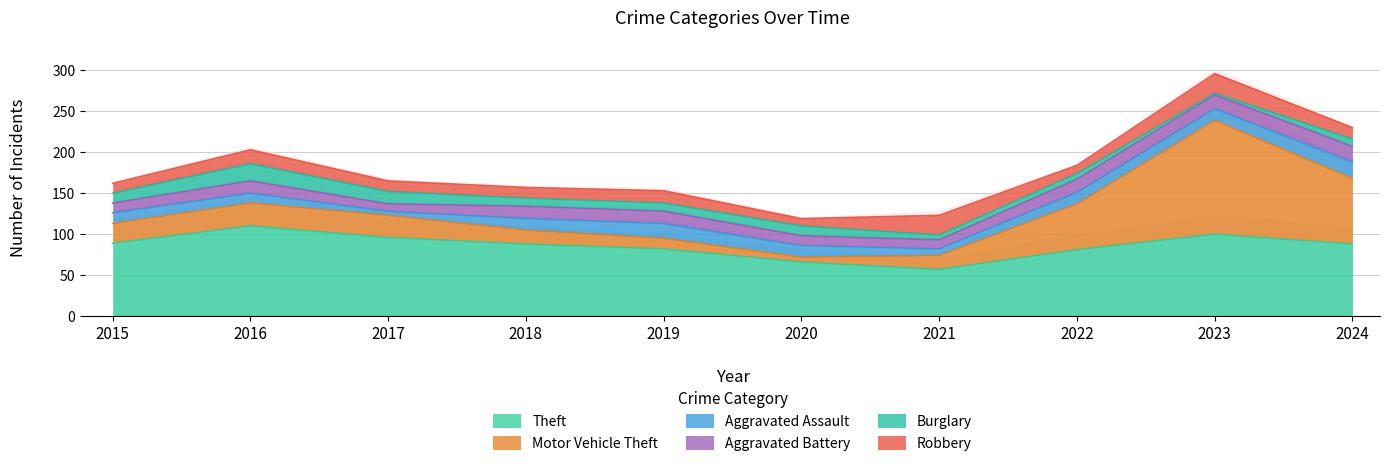

At which category is the sum across all series the highest?

2023